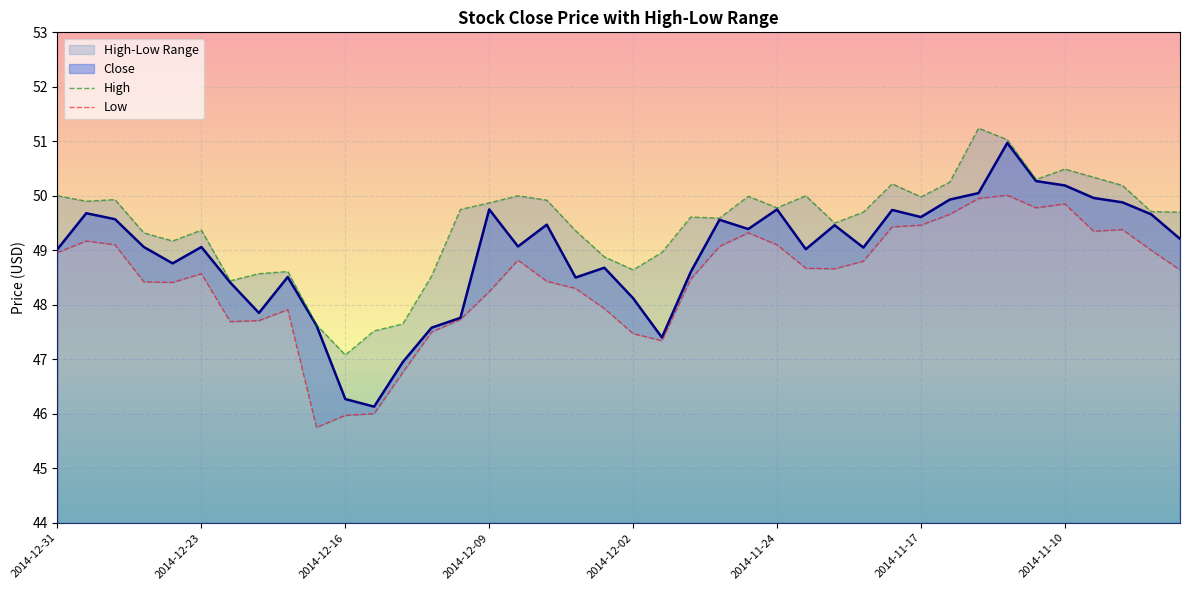

What position from the right is 32?

8